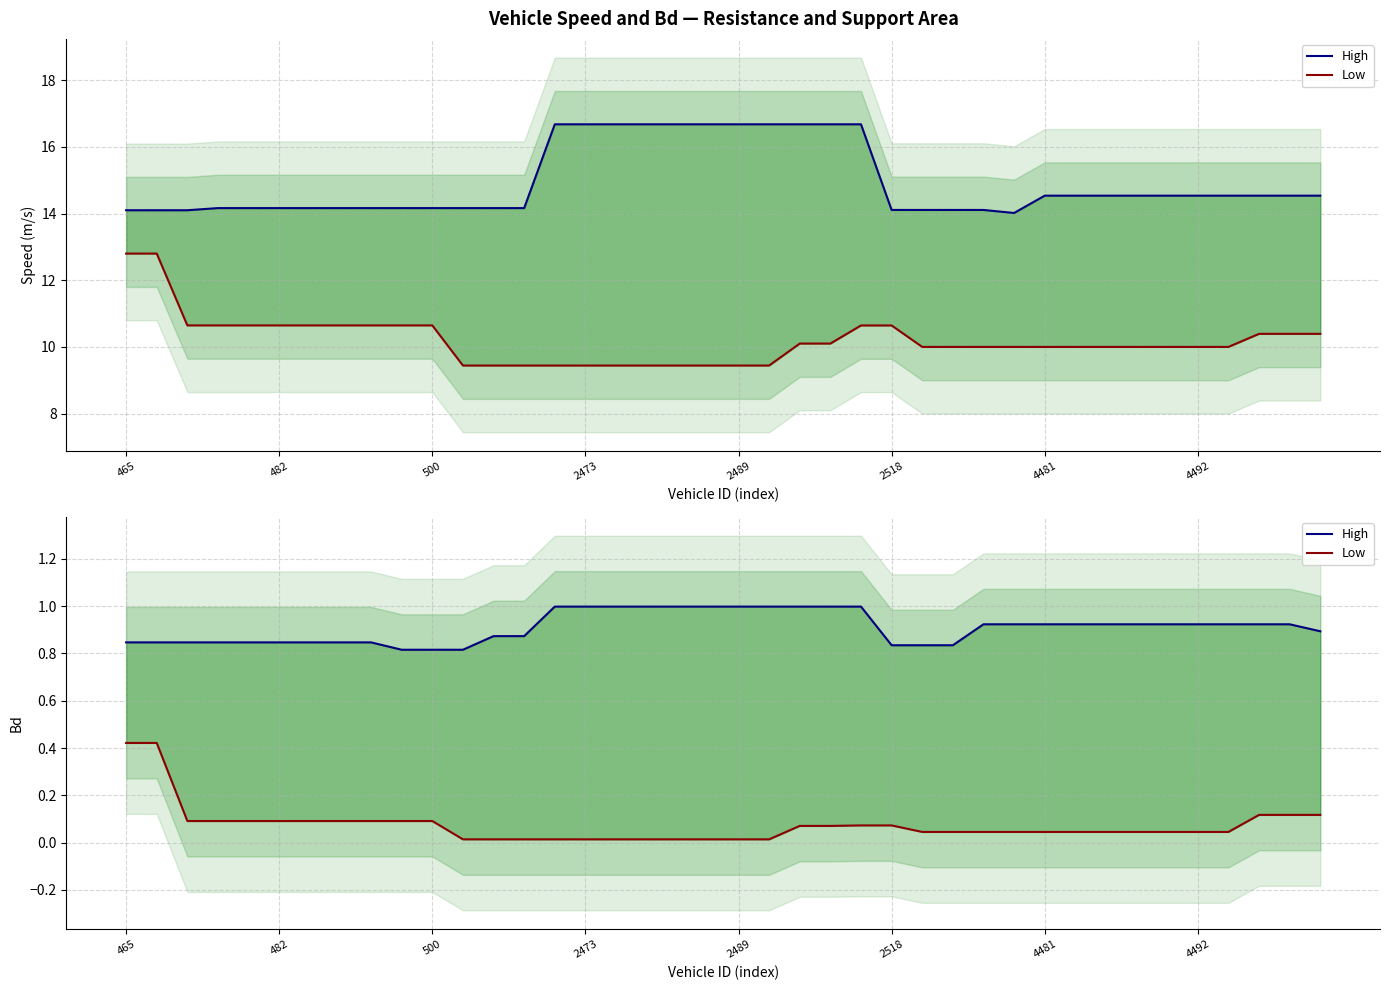

What is the label of the 2nd point from the left?

482